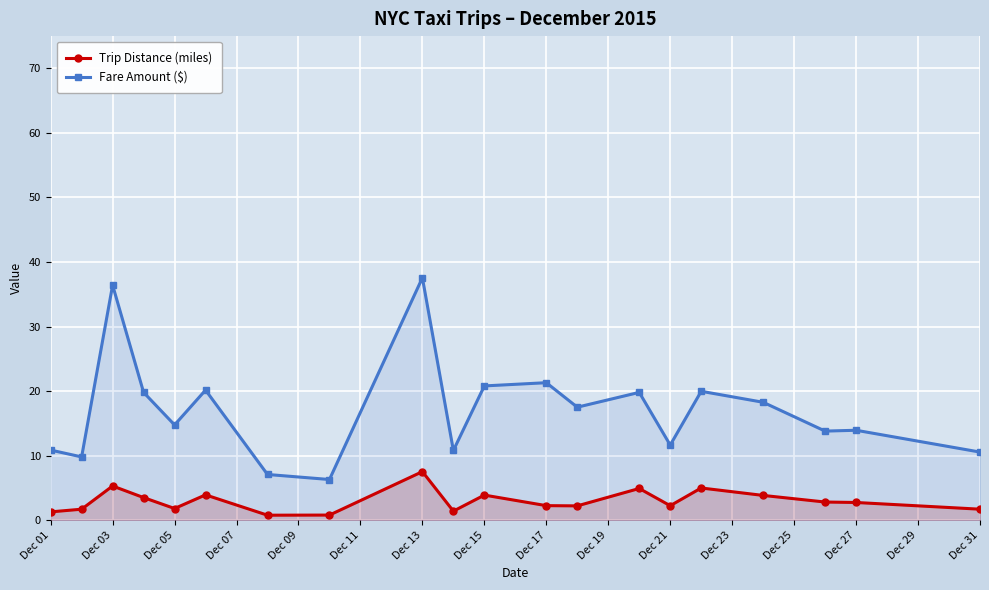

At which category does Fare Amount ($) reach its first local peak?

Dec 03